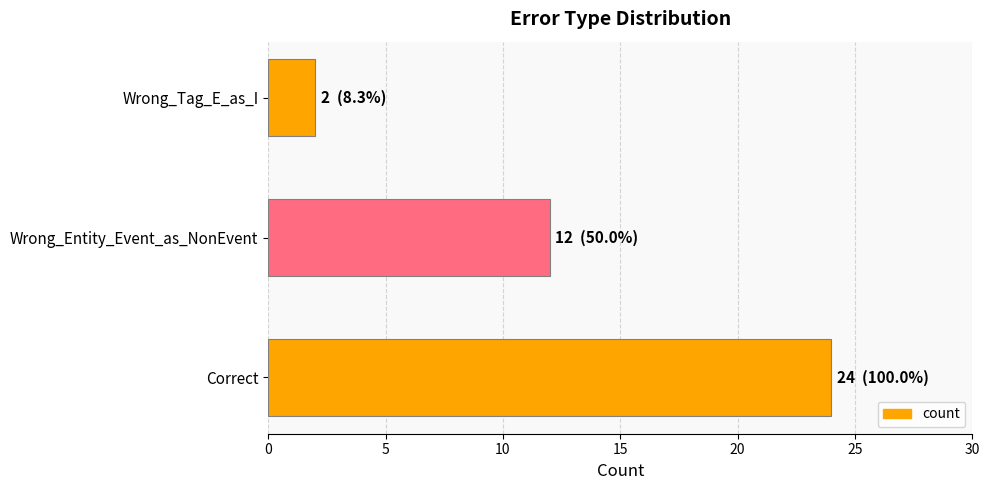

How many values are below 12?

1